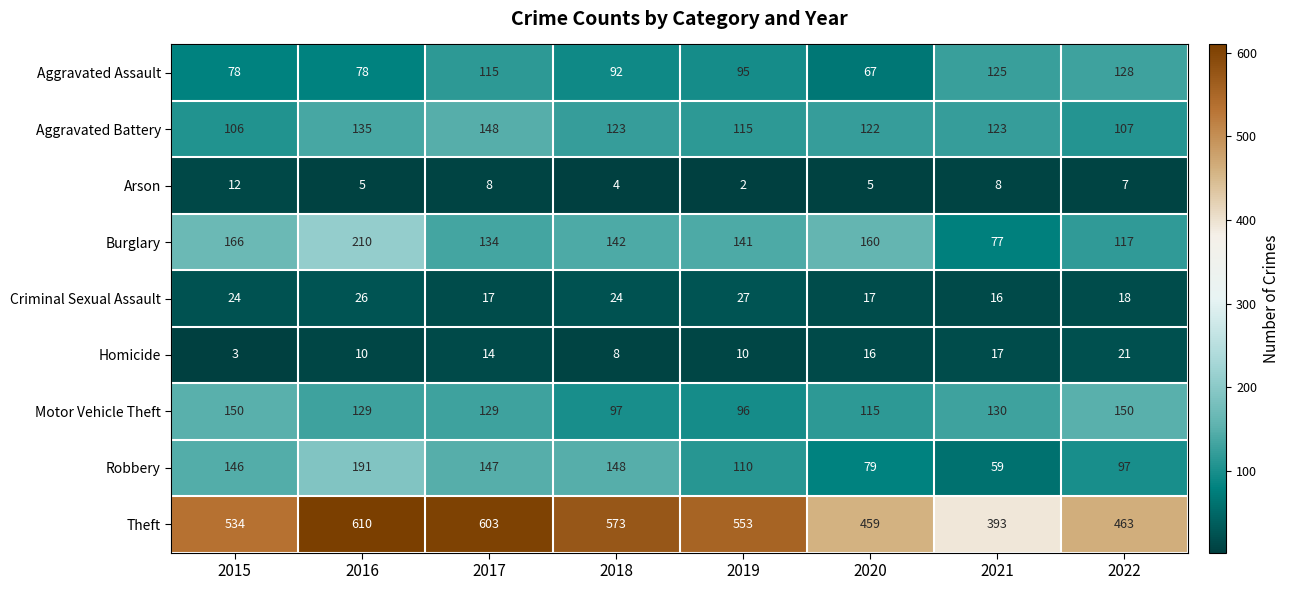

At how many categories does at least one series exceed 272?

8